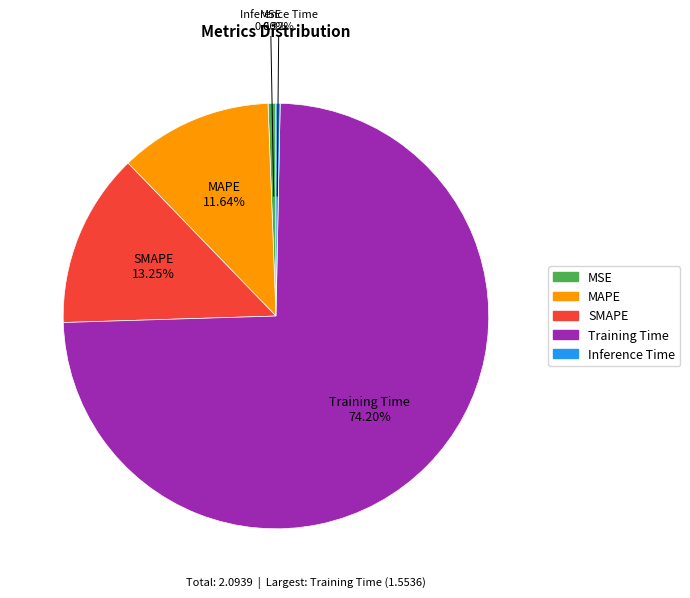

How many segments does this pie chart have?

5